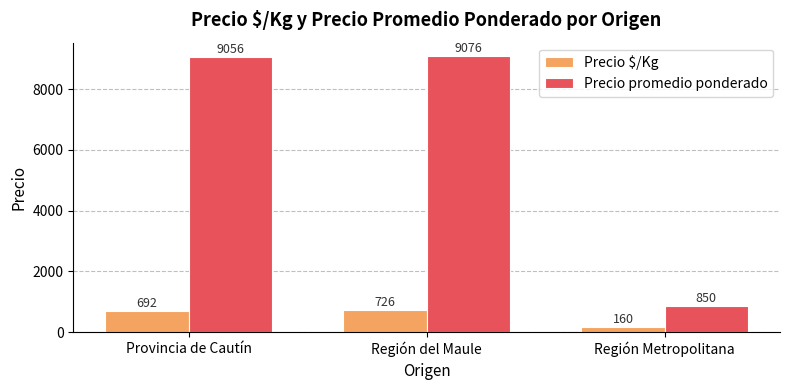

At which label does Precio promedio ponderado reach its peak?

Región del Maule